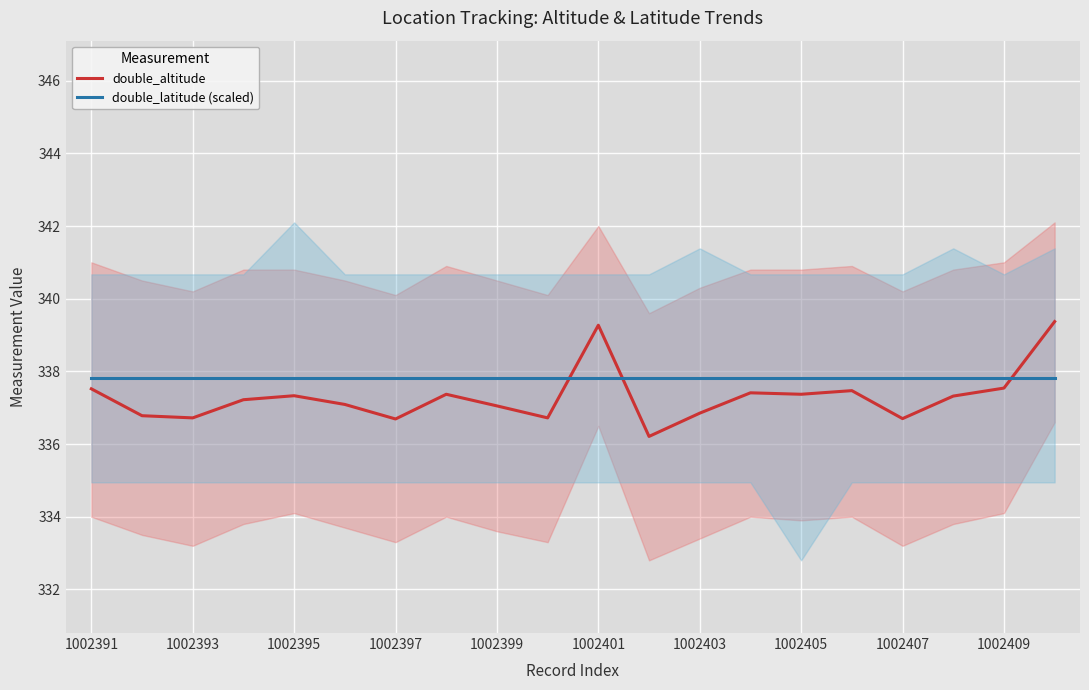

What is the minimum value for double_altitude?

336.2